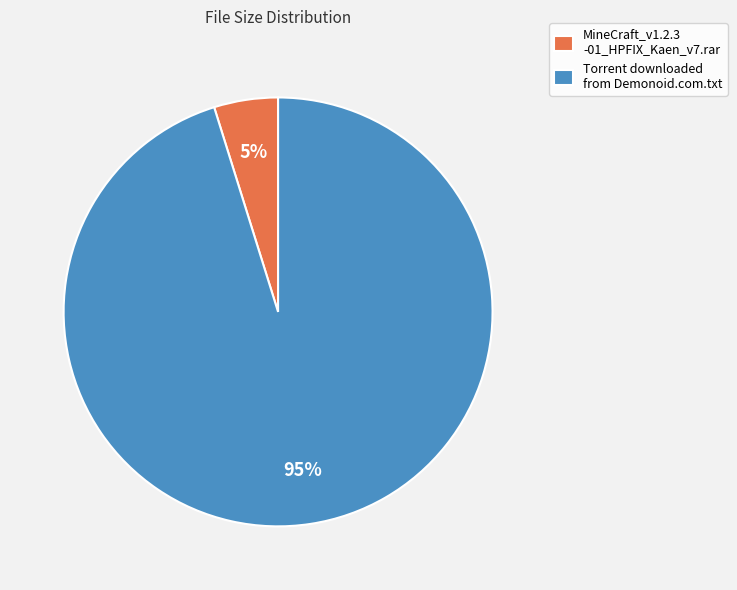

To the nearest percent, what percentage of the pie is Torrent downloaded from Demonoid.com.txt?

95%